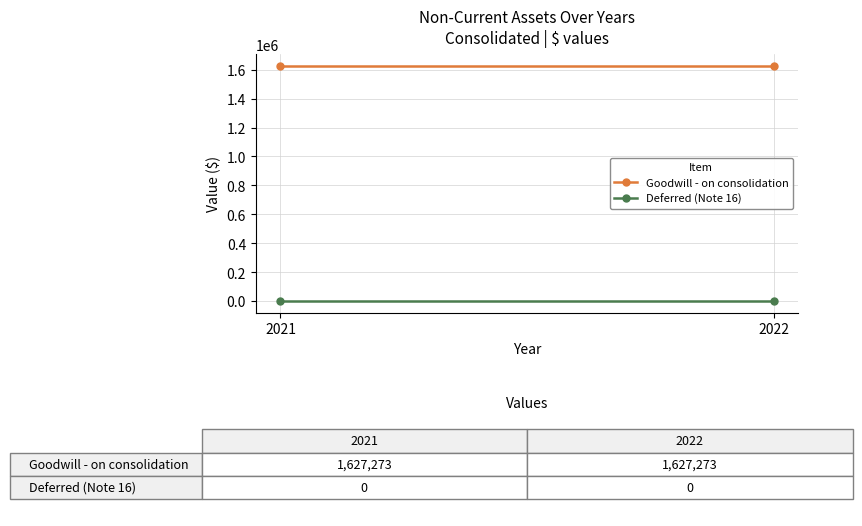

Reading right to left, extract all data points from this chart.

Goodwill - on consolidation: 1627273	1627273
Deferred (Note 16): 0	0